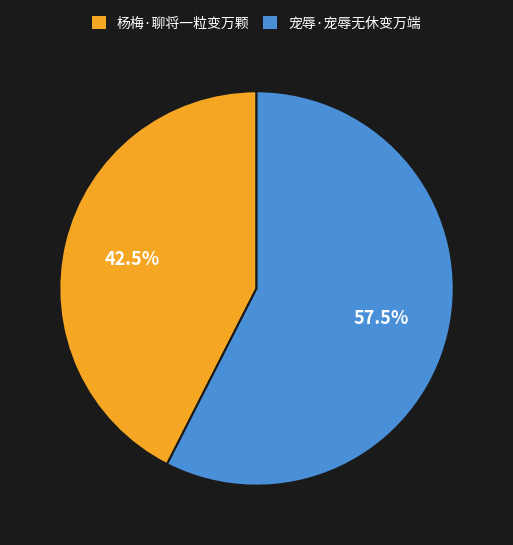

Which has a higher value, 杨梅·聊将一粒变万颗 or 宠辱·宠辱无休变万端?

宠辱·宠辱无休变万端